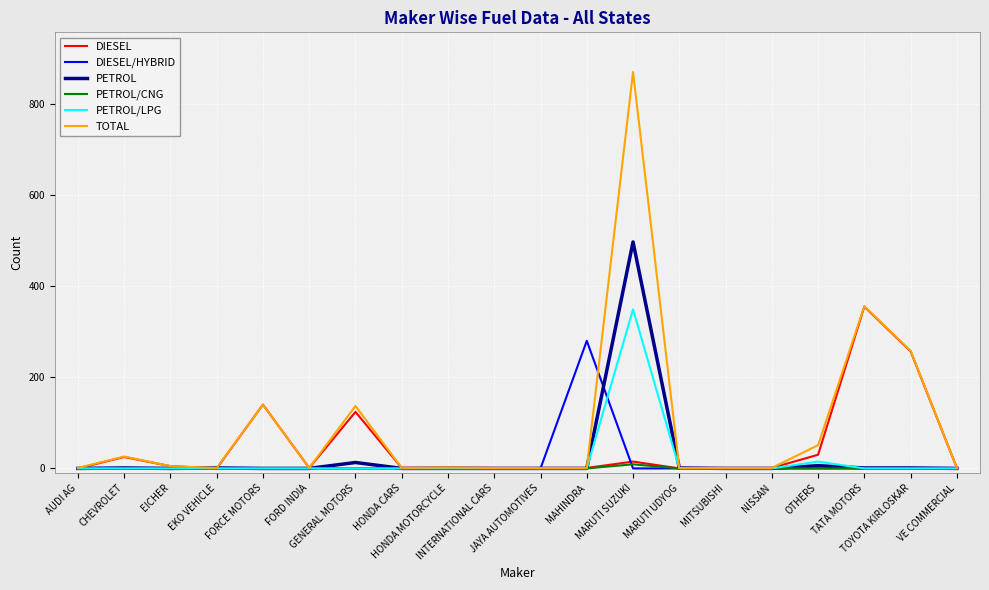

Which series has the largest range (max minus min)?

TOTAL